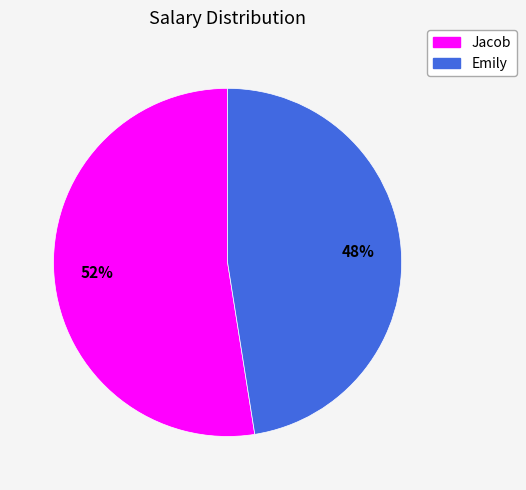

How many slices are in this pie chart?

2